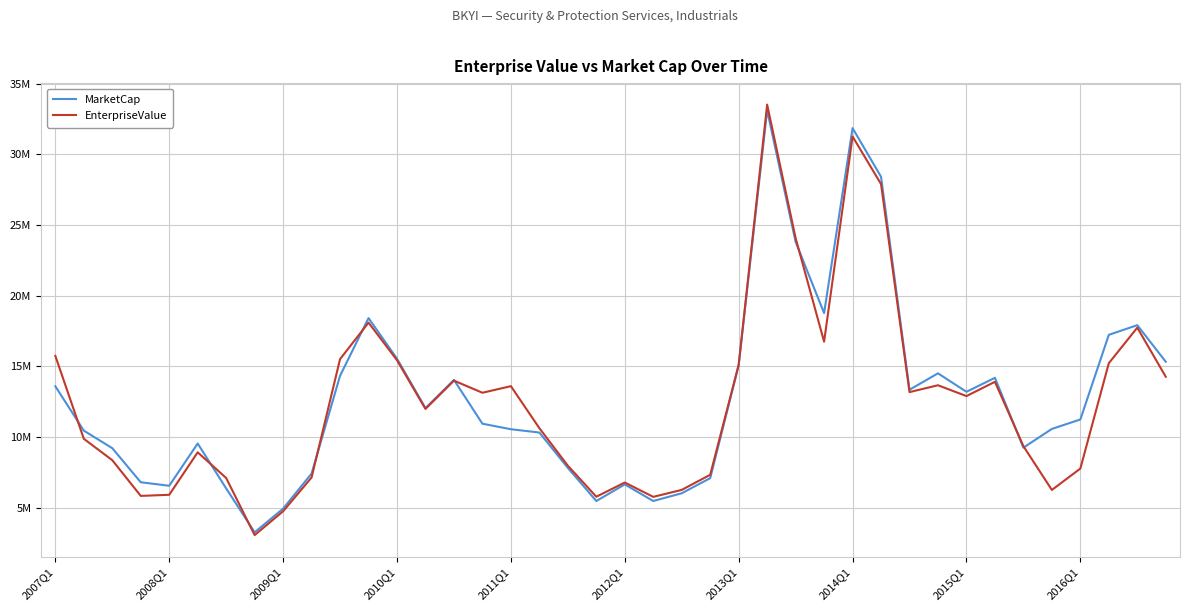

What are all the series names shown in the legend?

MarketCap, EnterpriseValue